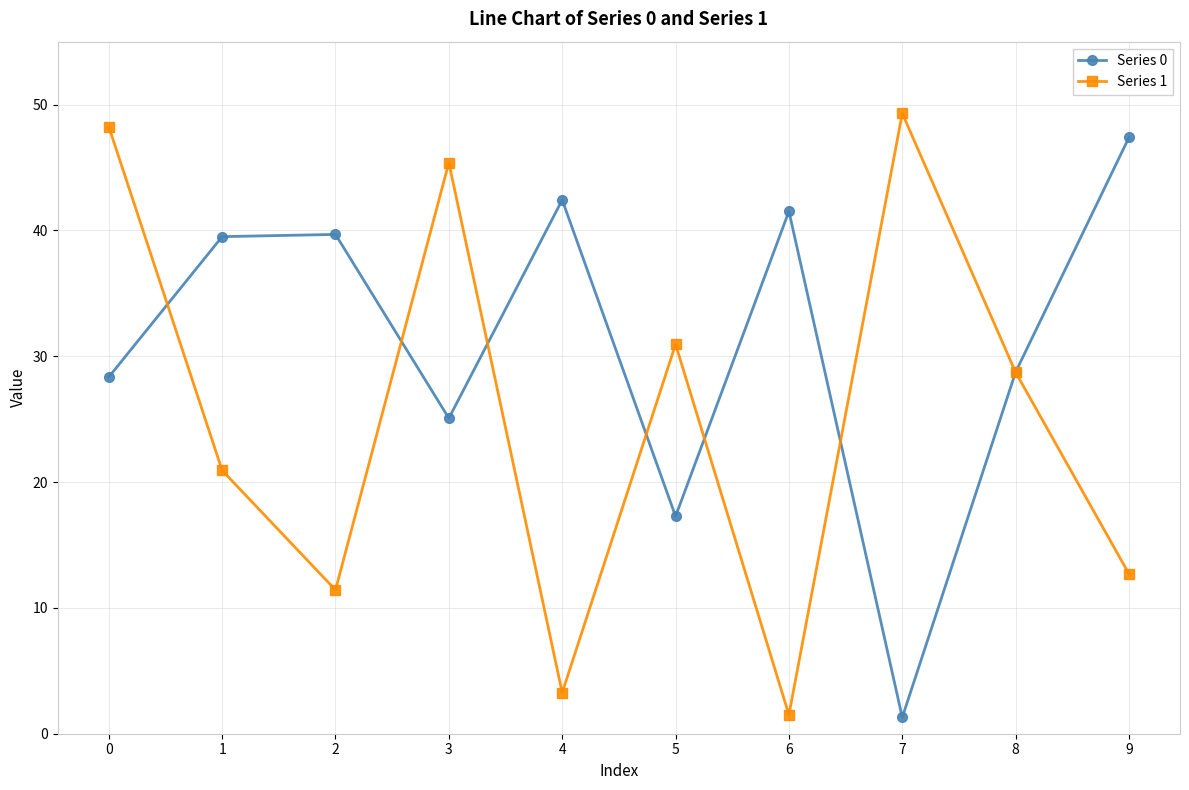

What are all the series names shown in the legend?

Series 0, Series 1